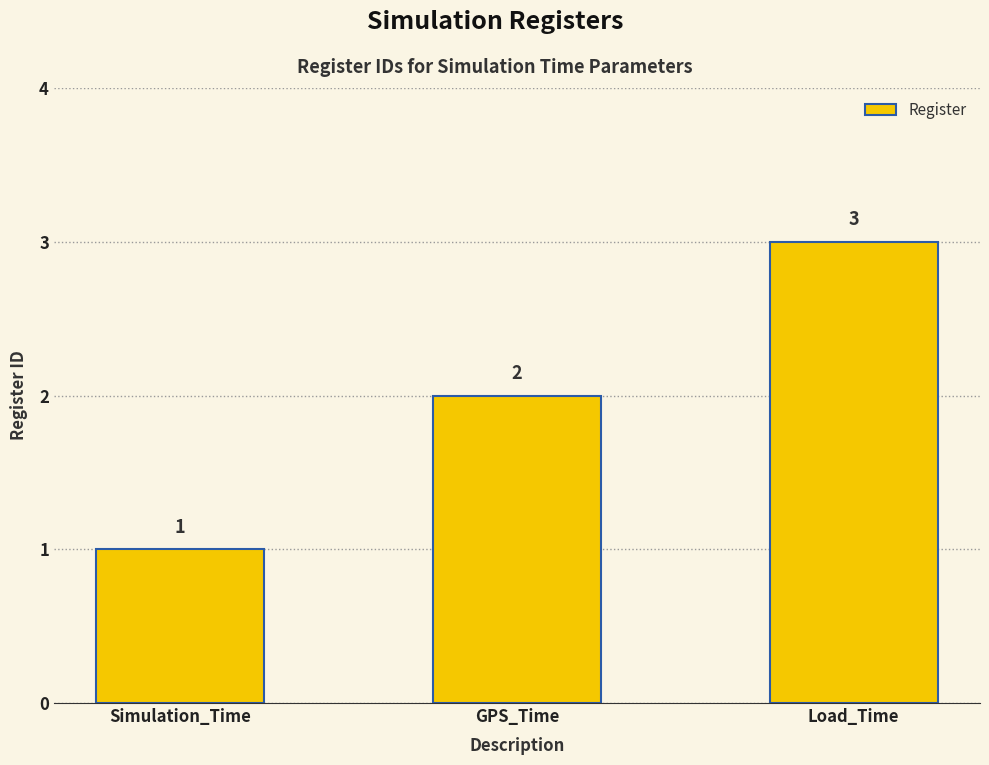

What is the label of the 1st bar from the left?

Simulation_Time